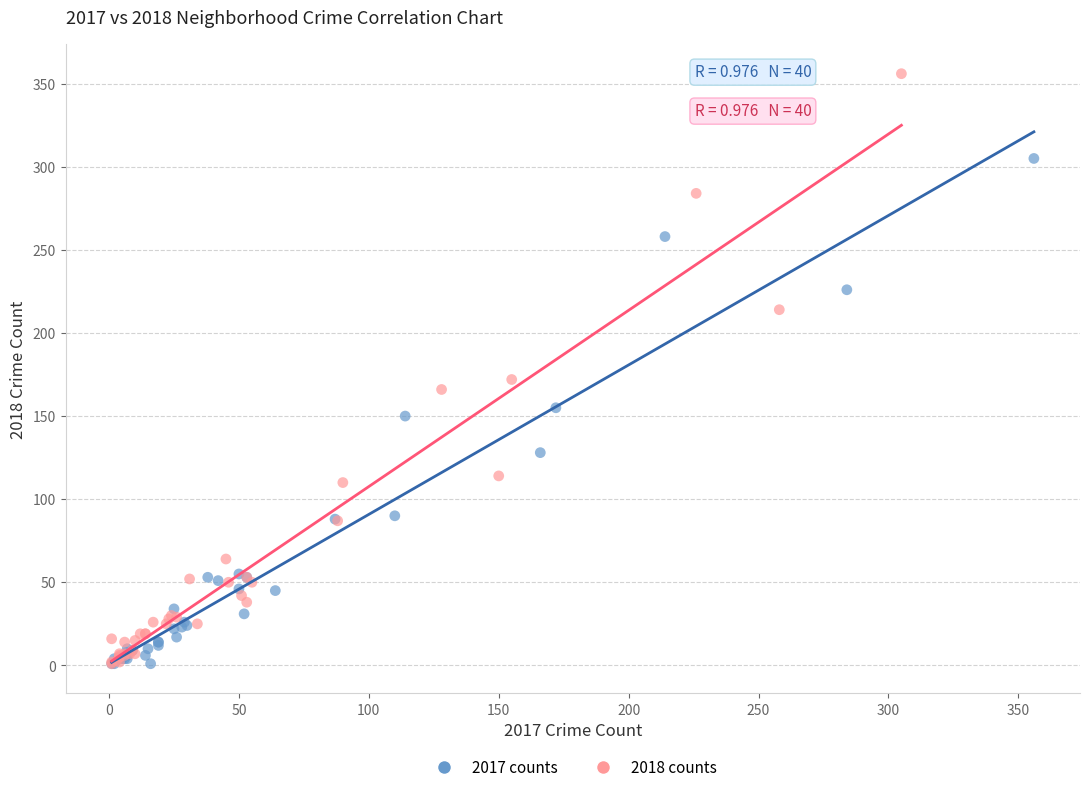

Which series has the largest Y range (max minus min)?

2018 counts